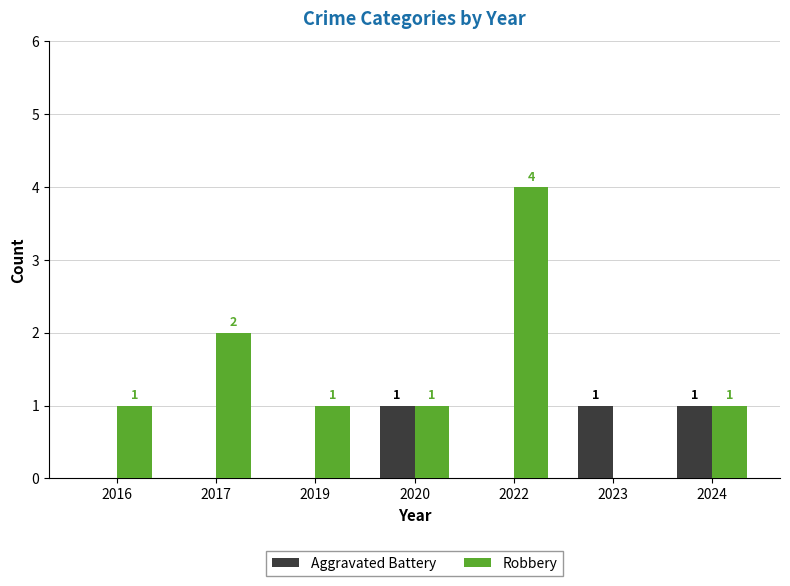

What is the sum of the Aggravated Battery values at 2024 and 2019?

1